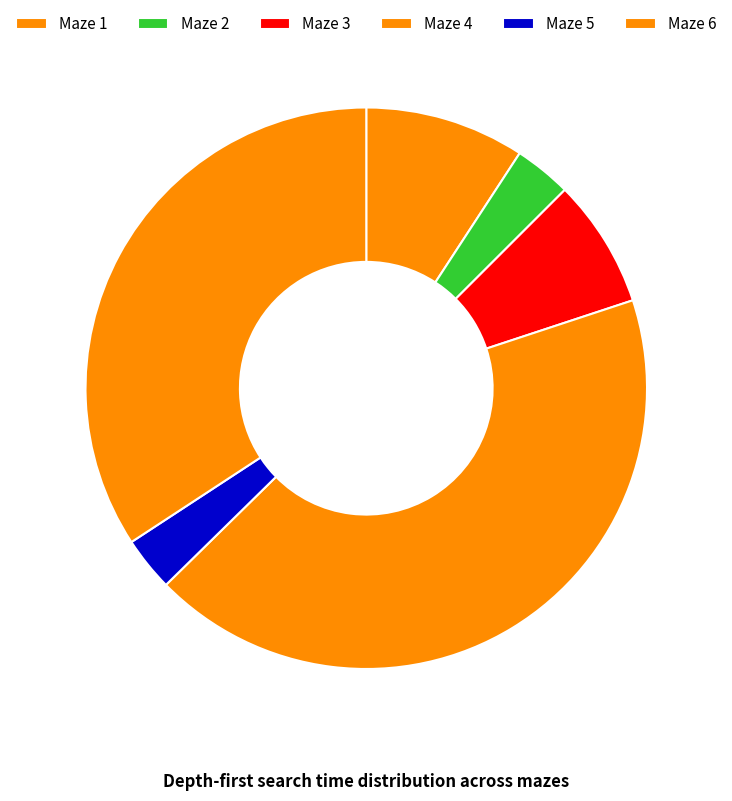

To the nearest percent, what portion does Maze 2 represent?

3%